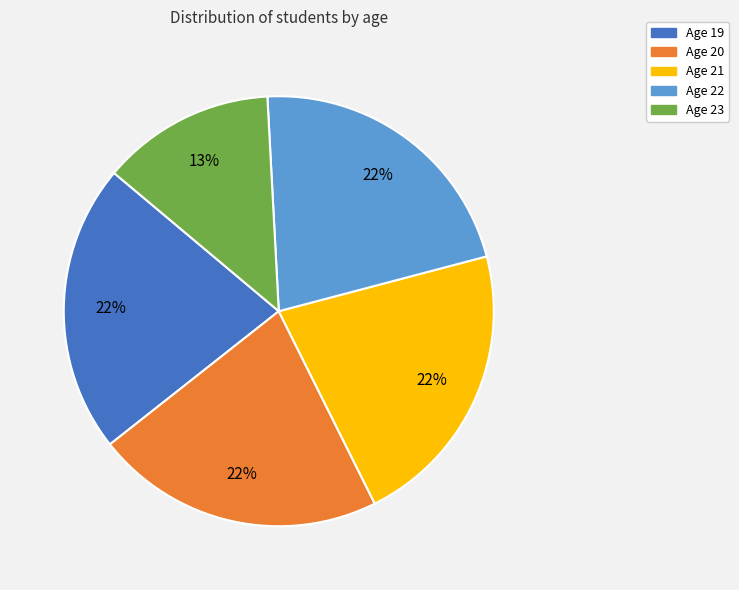

Count the number of slices in the pie.

5